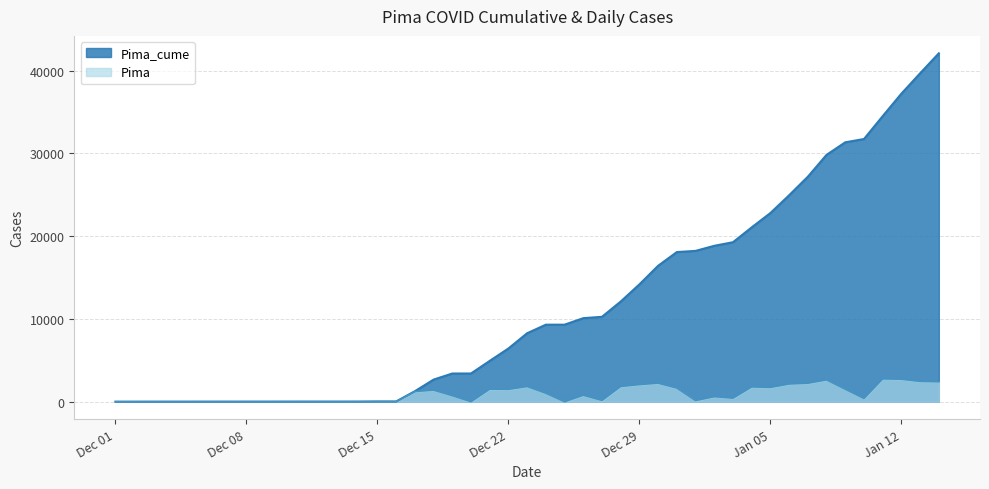

Which series has the largest total across all categories?

Pima_cume